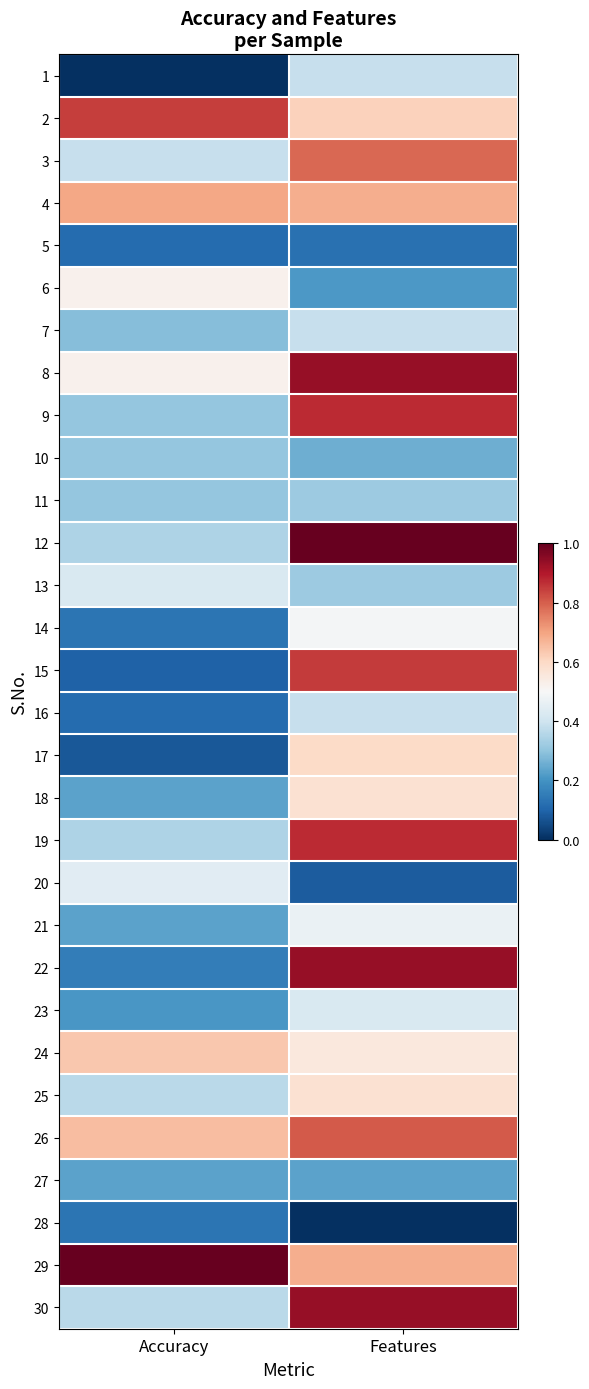

What is the difference between the highest and lowest values at Accuracy?

1.0